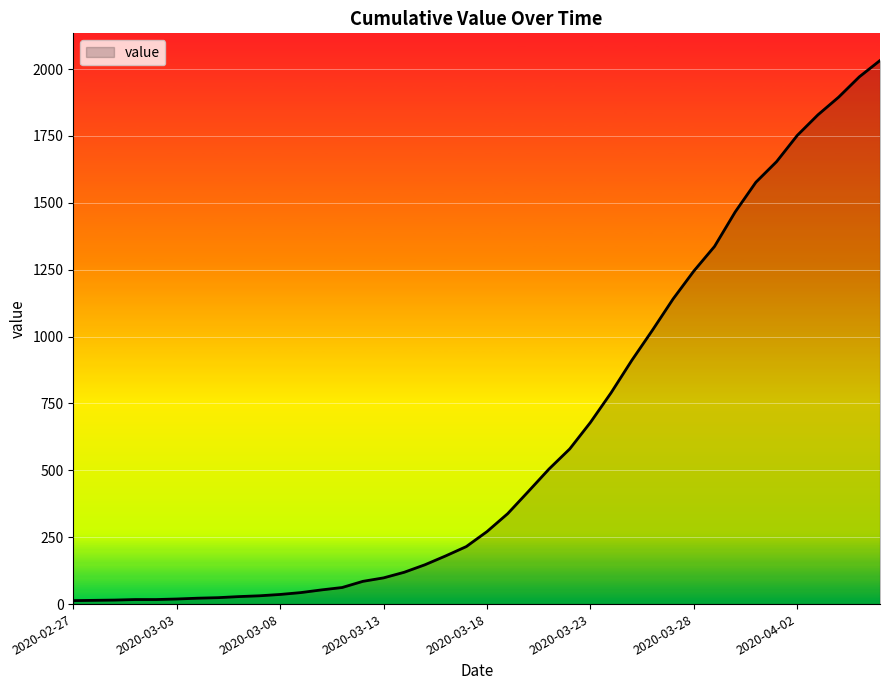

Does the chart have visible grid lines?

Yes